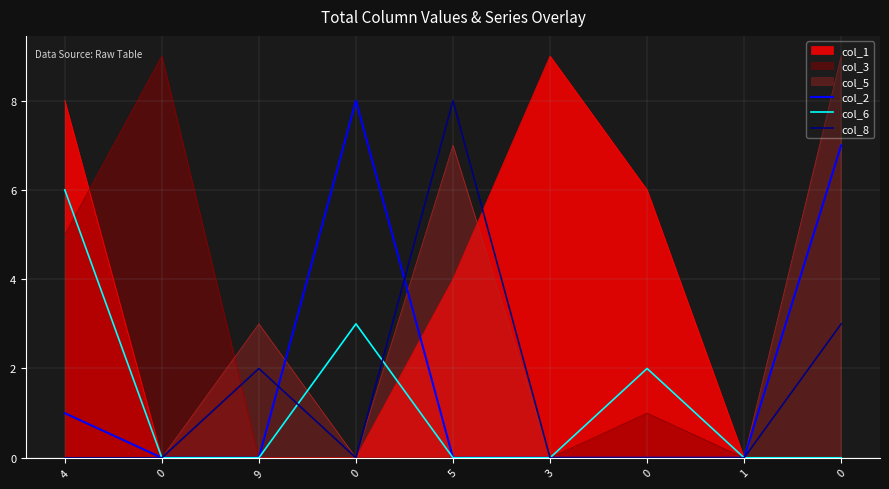

True or false: col_6 and col_8 intersect in this chart.

True